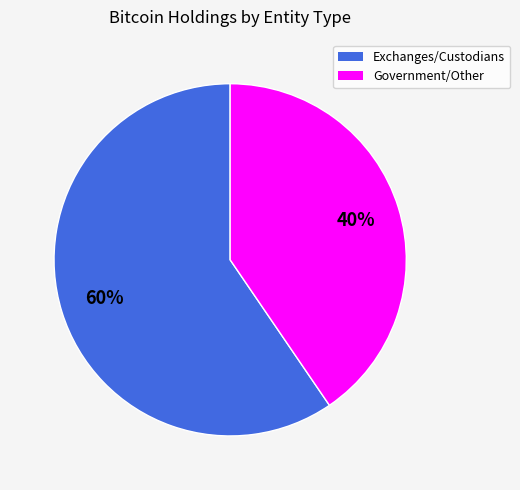

Does any single category account for the majority?

Yes